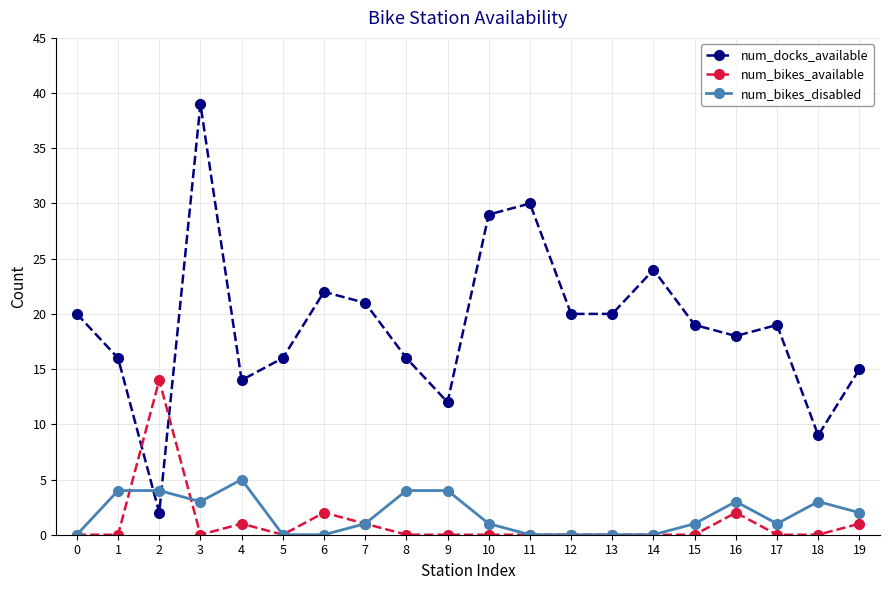

Is it true that num_docks_available equals 20 at 0?

True